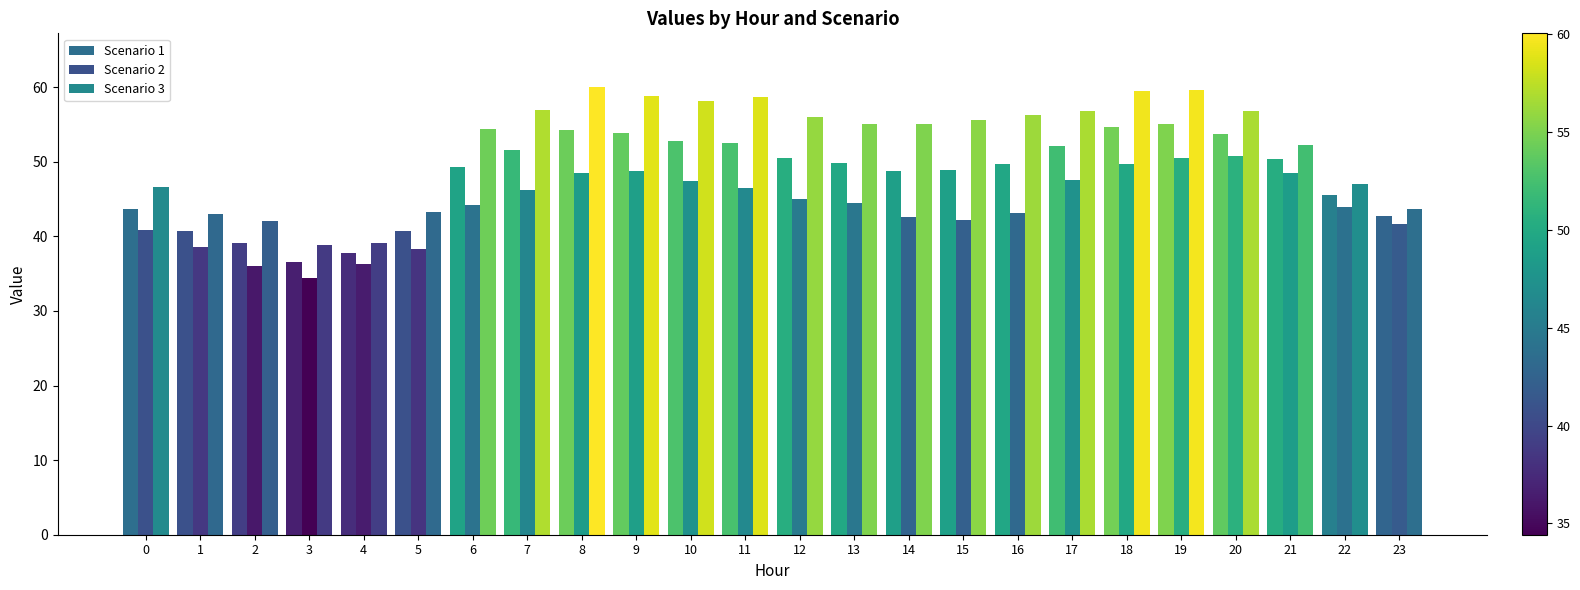

How many bars are there in each group?

3